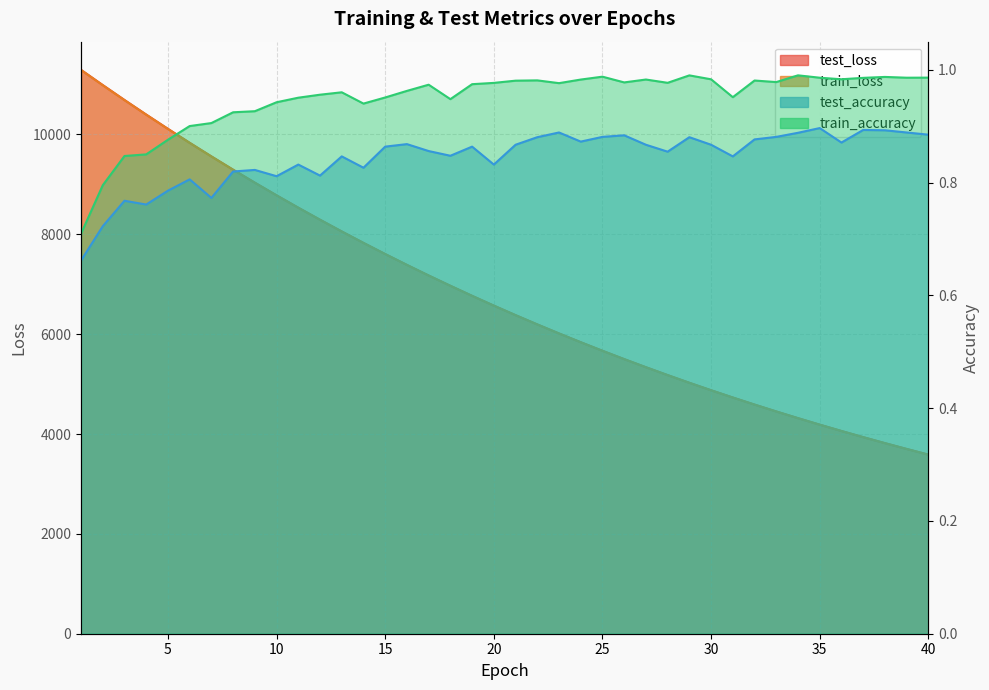

The test_accuracy series shows 0.8 at 12. True or false?

True